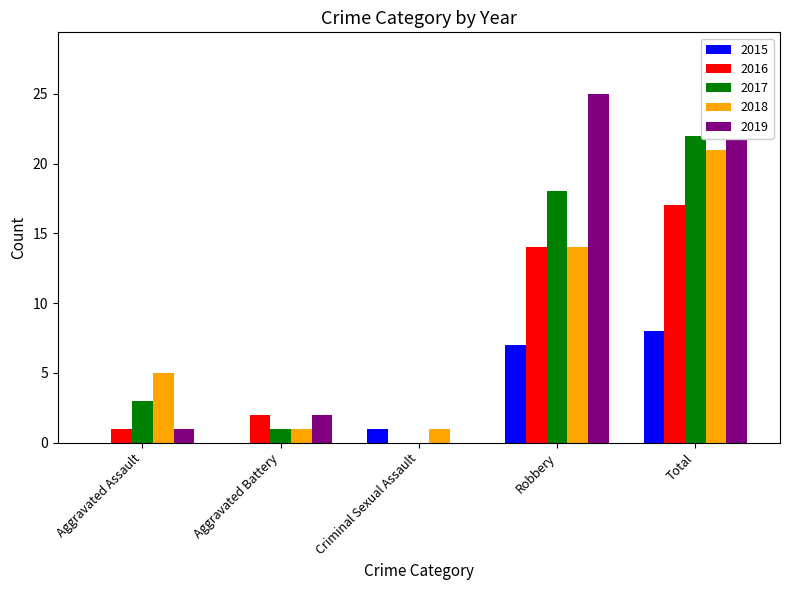

List the series in order of their peak value, highest first.

2019, 2017, 2018, 2016, 2015